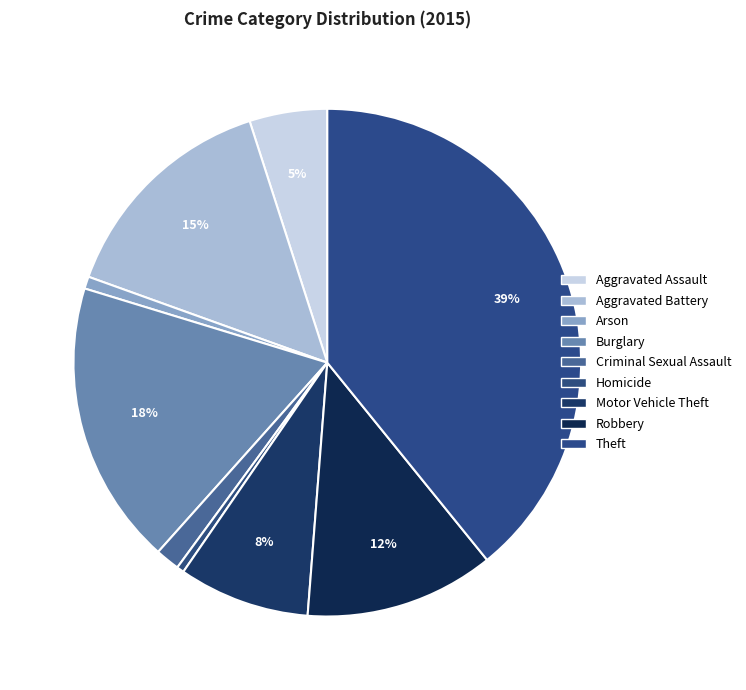

Which category has the biggest portion of the pie?

Theft